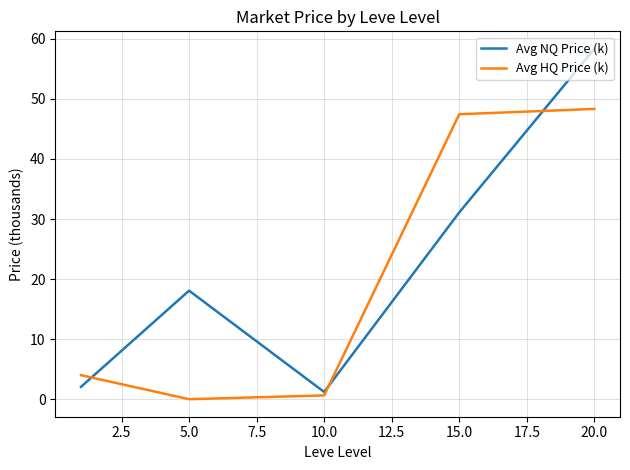

Which series has the largest range (max minus min)?

Avg NQ Price (k)